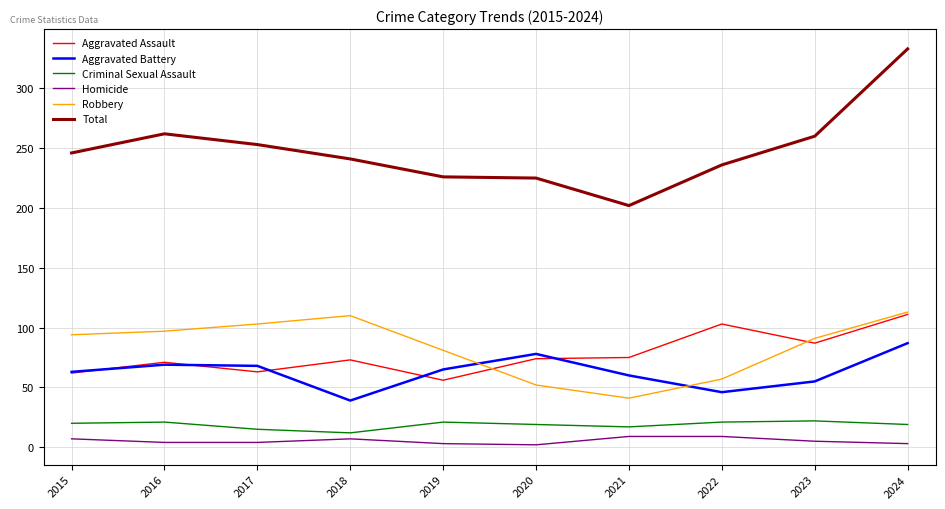

True or false: Total and Homicide cross at least once.

False